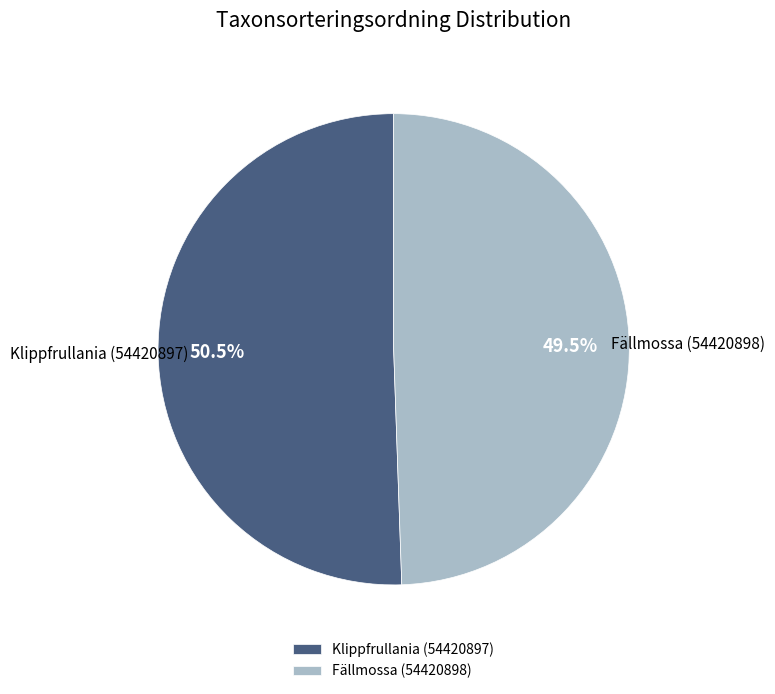

Which slice is the smallest?

Fällmossa (54420898)